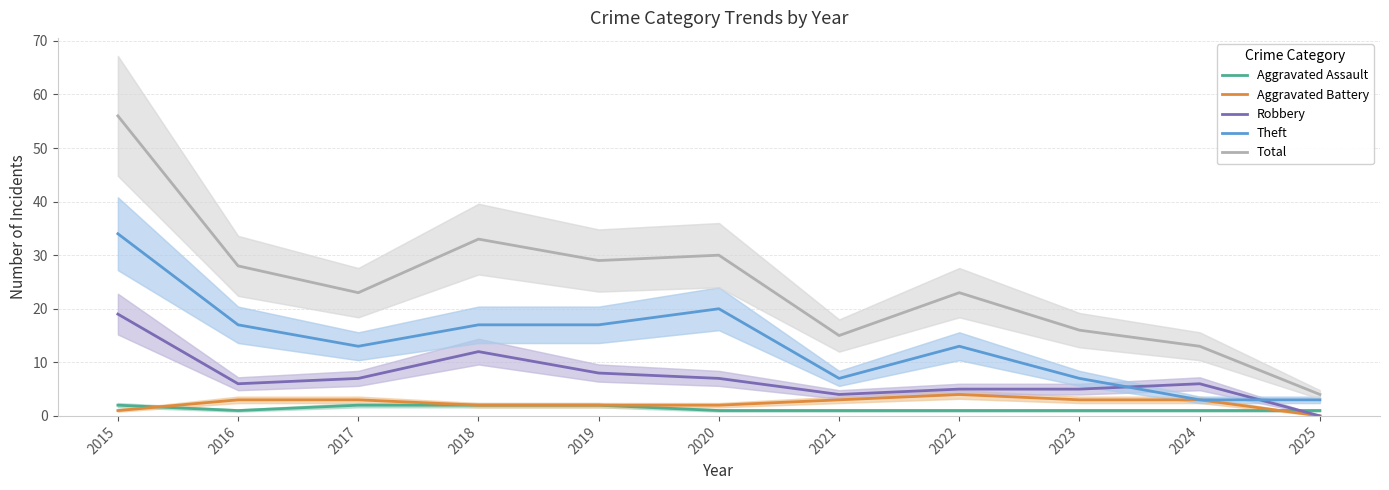

How many distinct data groups are displayed?

5